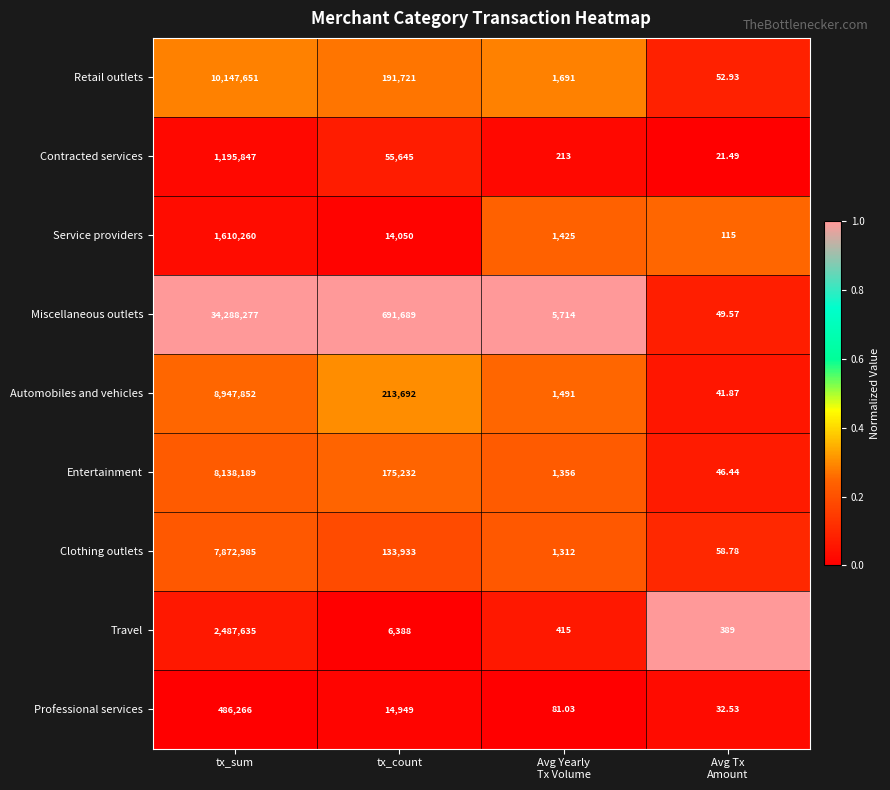

At which label is Entertainment closest to 4069117?

tx_count